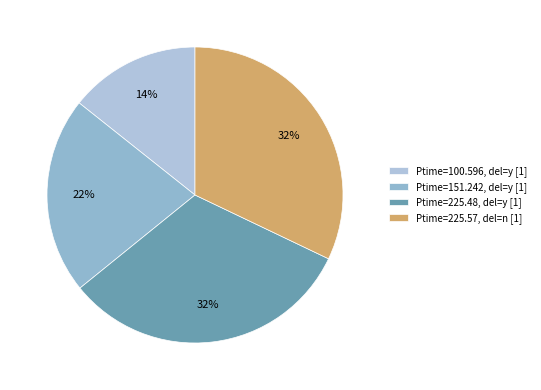

Count the number of slices in the pie.

4